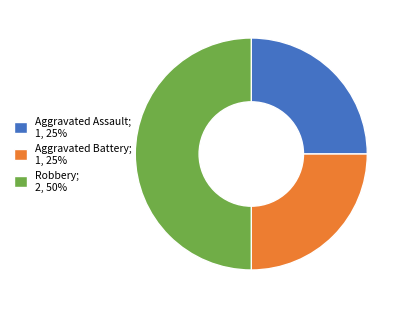

Is the sum of Robbery; 2, 50% and Aggravated Battery; 1, 25% greater than half?

Yes